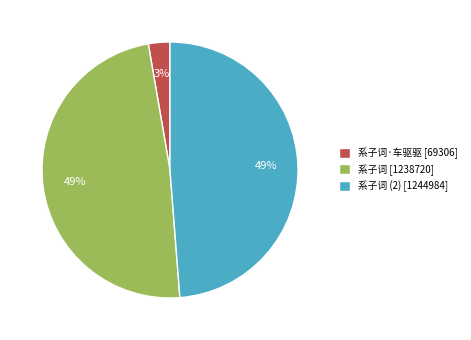

How many slices are in this pie chart?

3